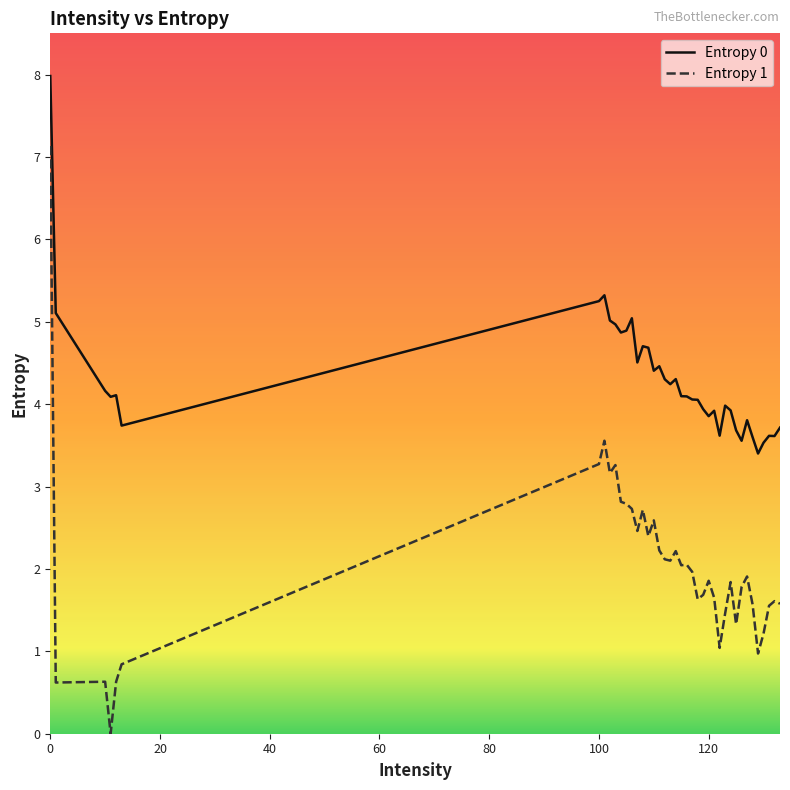

True or false: Entropy 0 has more than 0 interior local peaks.

True